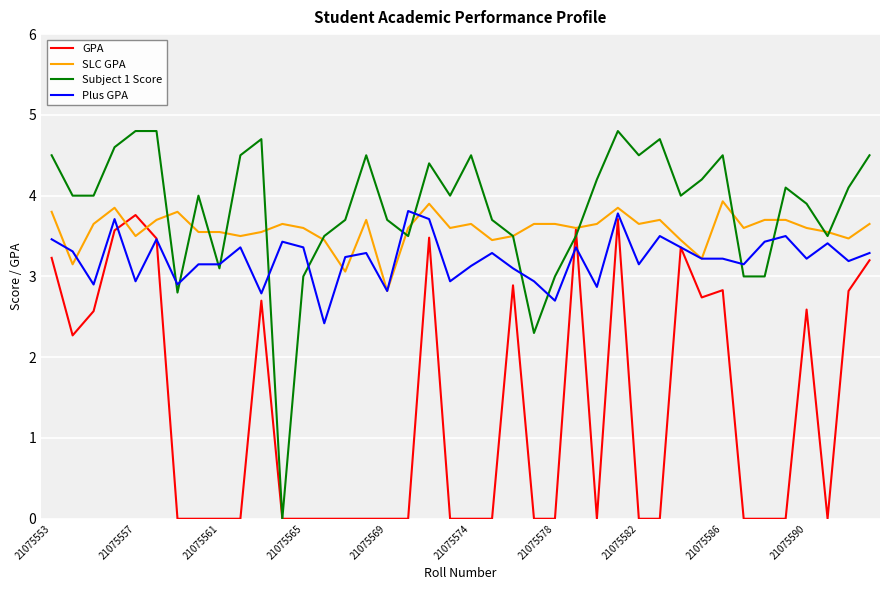

Which series has the largest range (max minus min)?

Subject 1 Score